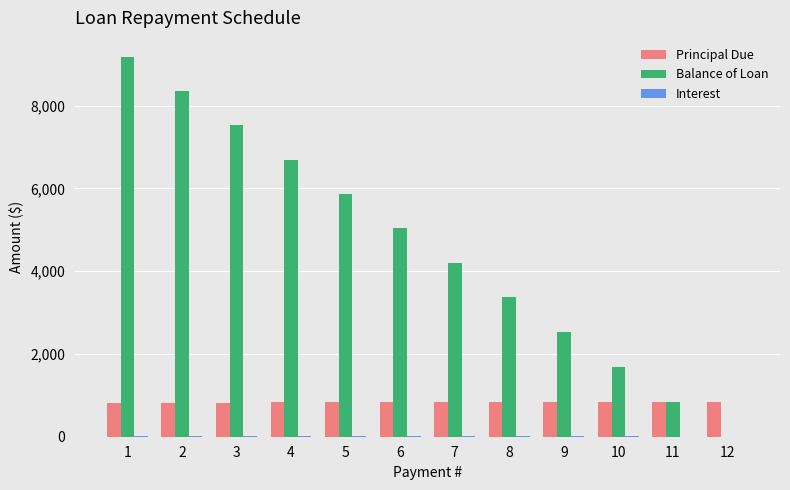

How many series are shown in this chart?

3